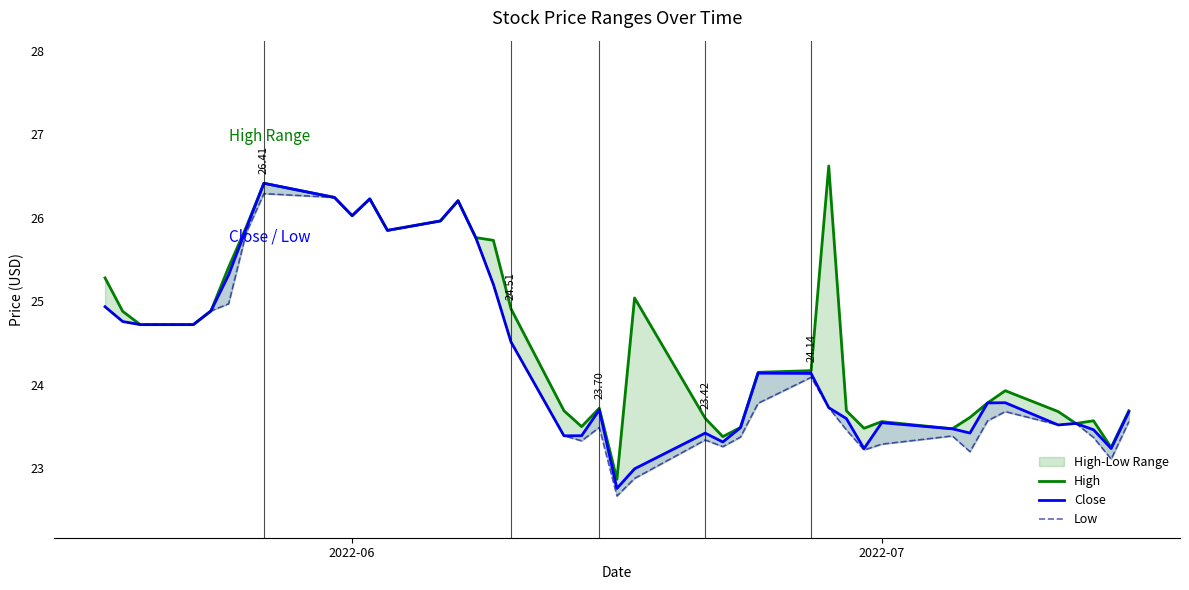

List the series in order of their overall mean, lowest first.

Low, Close, High